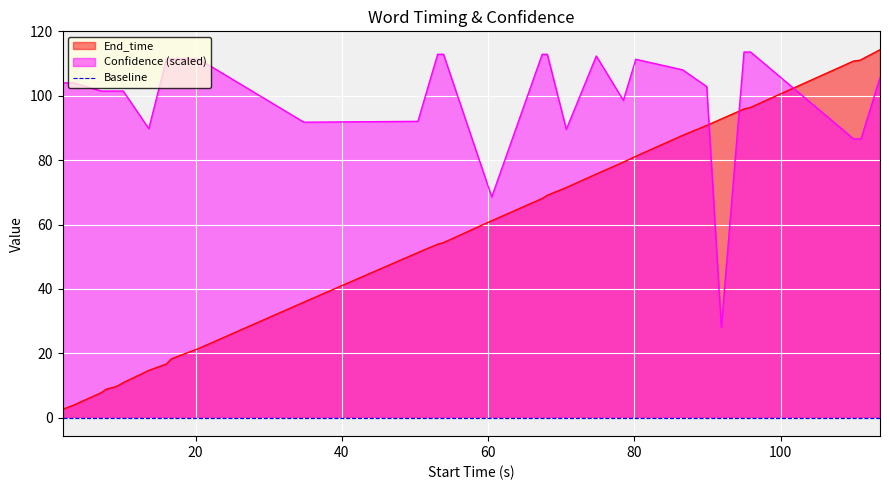

What is the difference between the maximum and minimum values in the Confidence series?

85.5